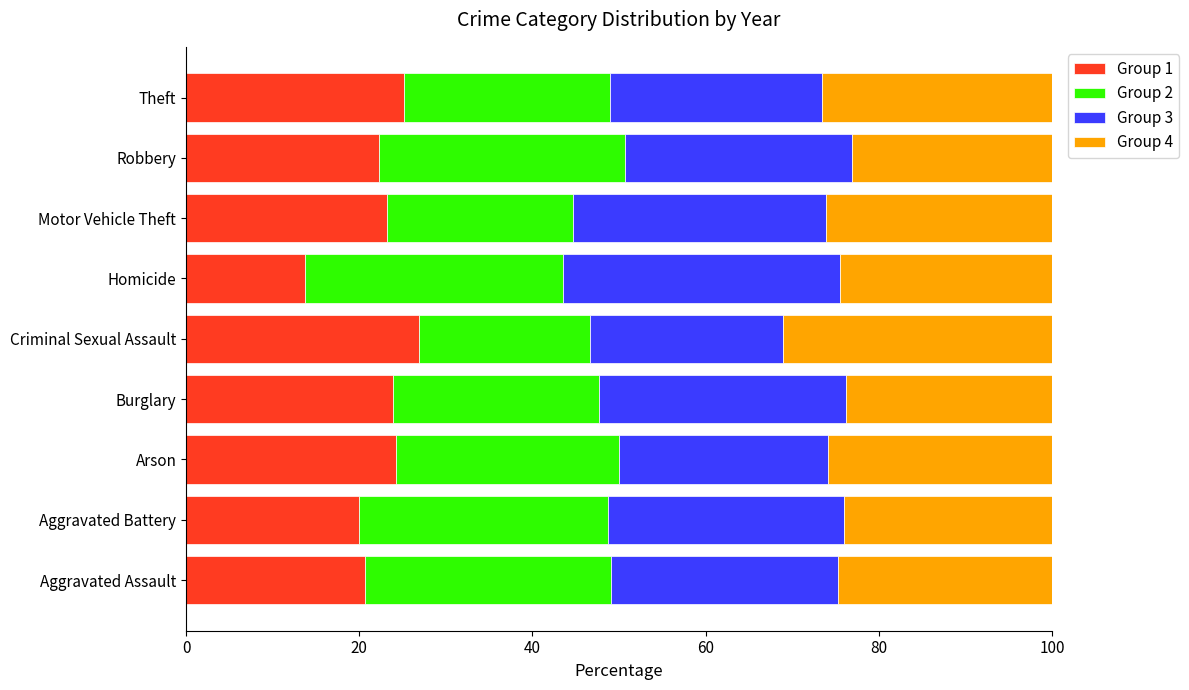

What is the total value across all series at Arson?

100.0